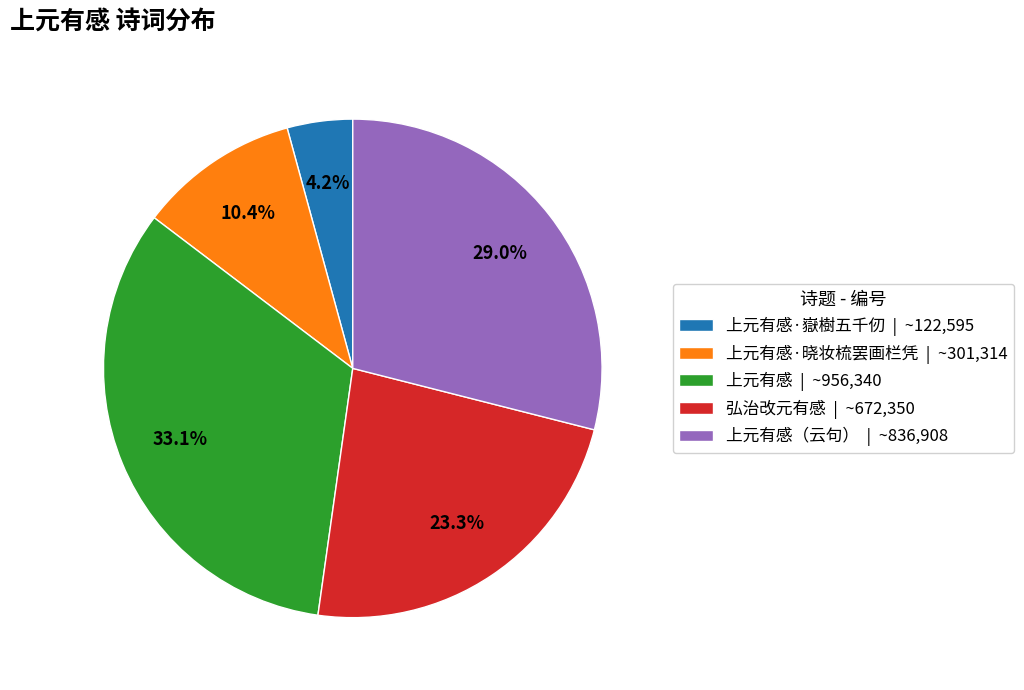

Which slice is the largest?

上元有感 | ~956,340